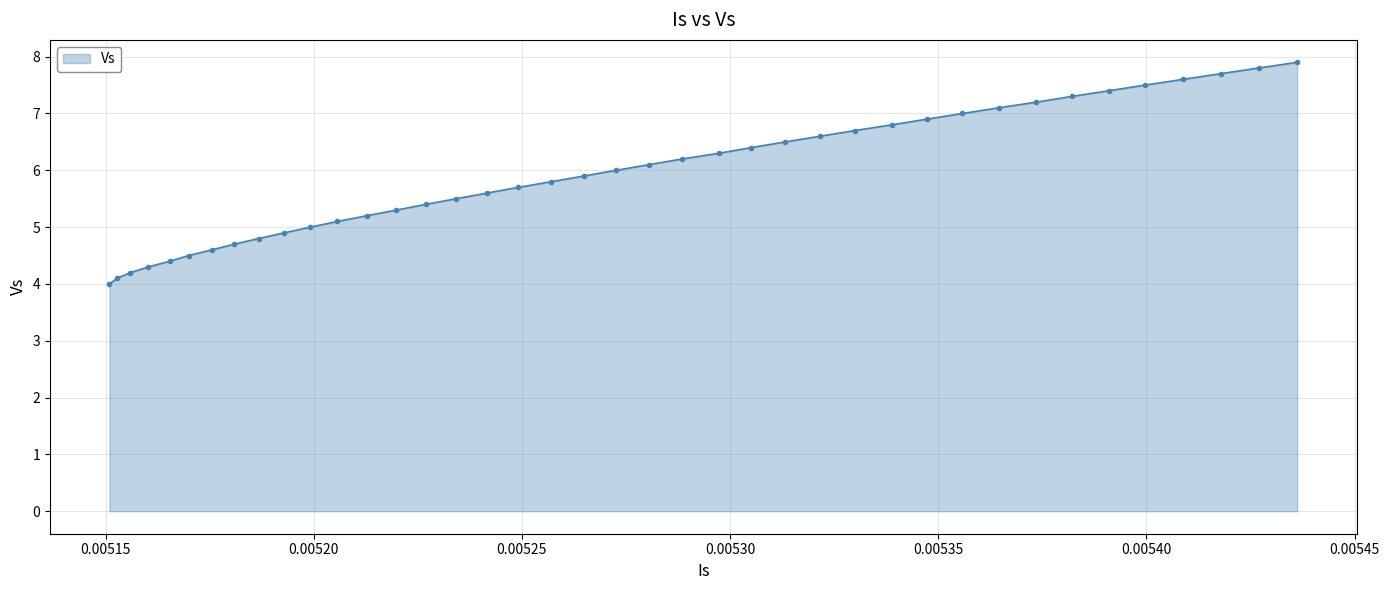

What is the value of the 3rd point from the left?

4.2